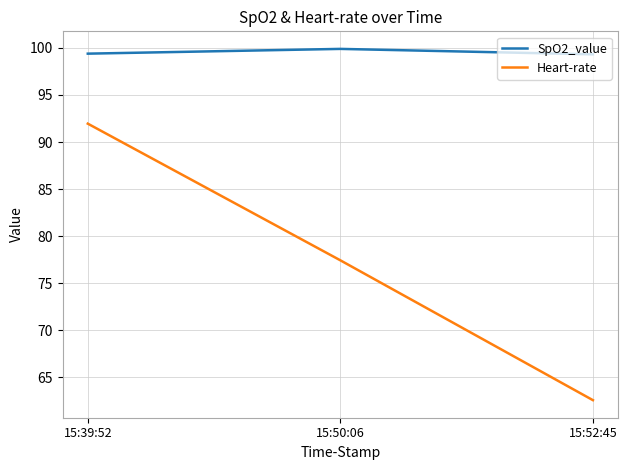

Which label corresponds to the largest value in the chart?

15:50:06